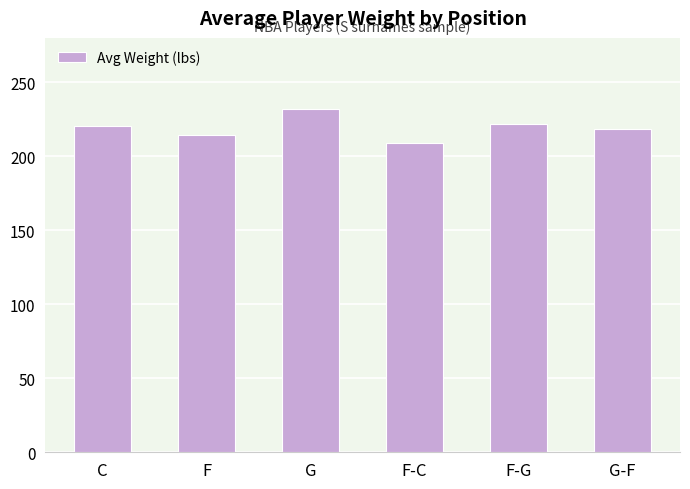

What is the change in value from G to G-F?

-13.4